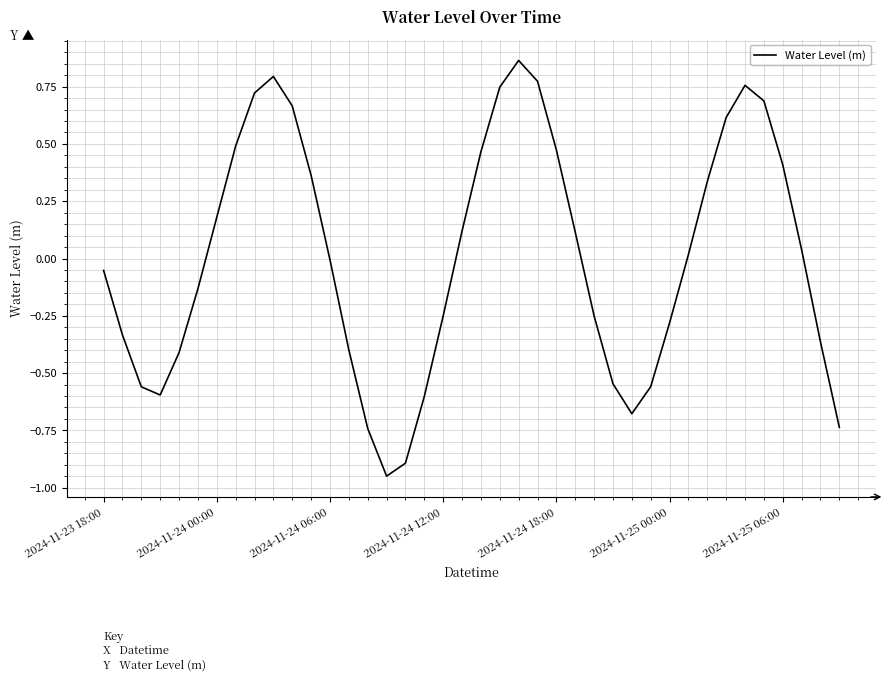

Count the number of data series in this chart.

1